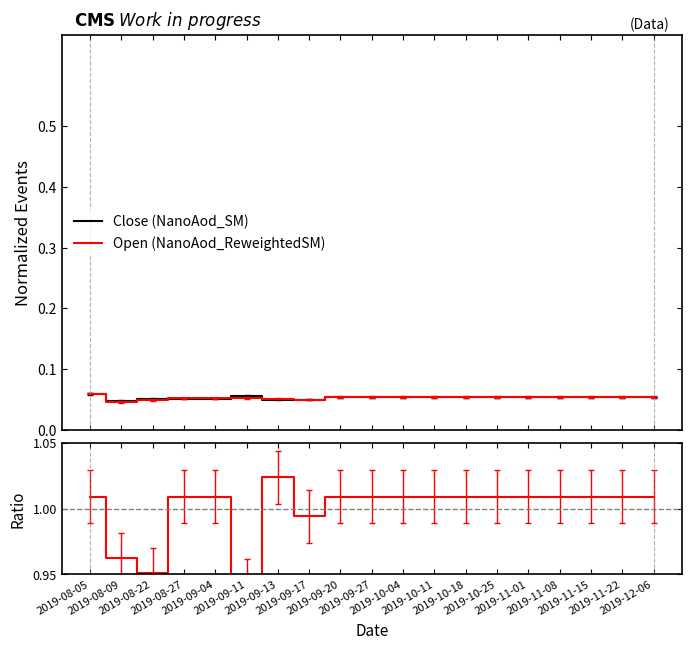

What is the sum of the Ratio values at 2019-11-15 and 2019-11-08?

2.0